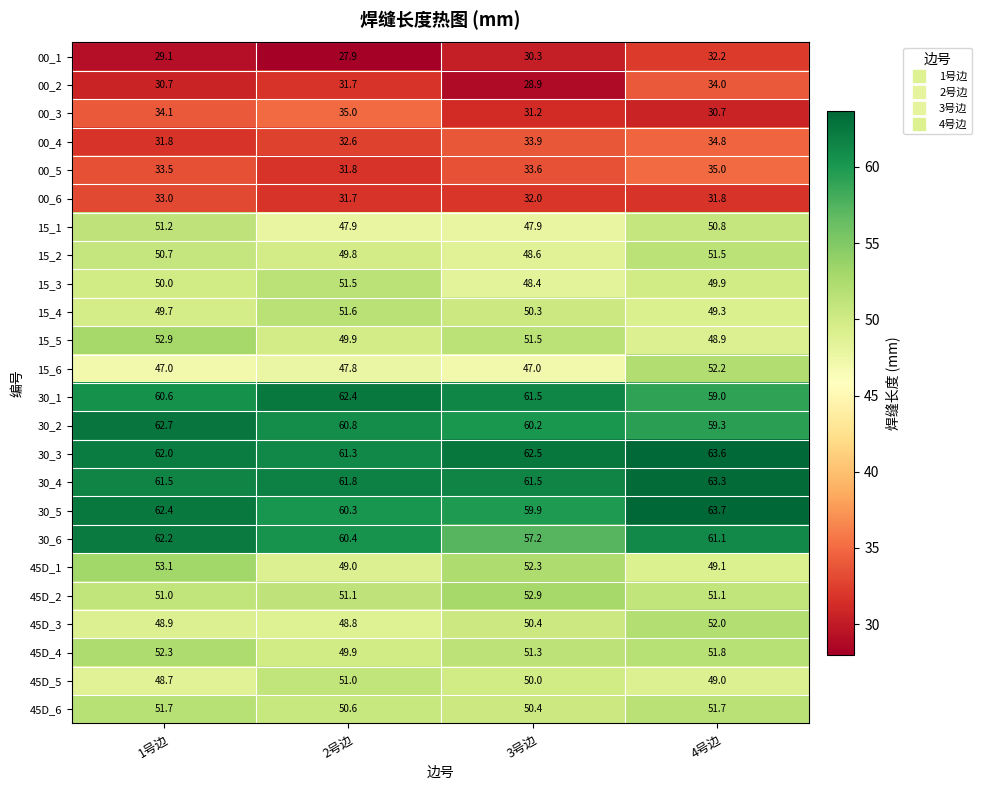

Which category has the highest value in the 00_4 series?

4号边